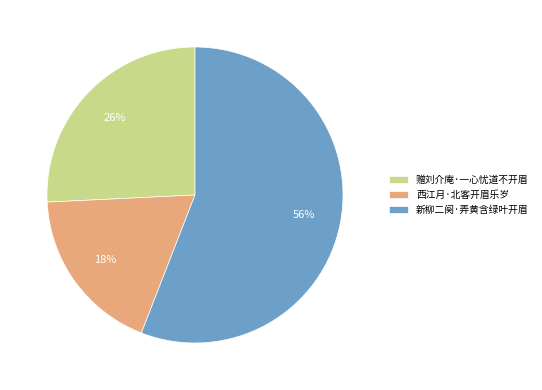

Rank the categories by value from highest to lowest.

新柳二阕·弄黄含绿叶开眉, 赠刘介庵·一心忧道不开眉, 西江月·北客开眉乐岁